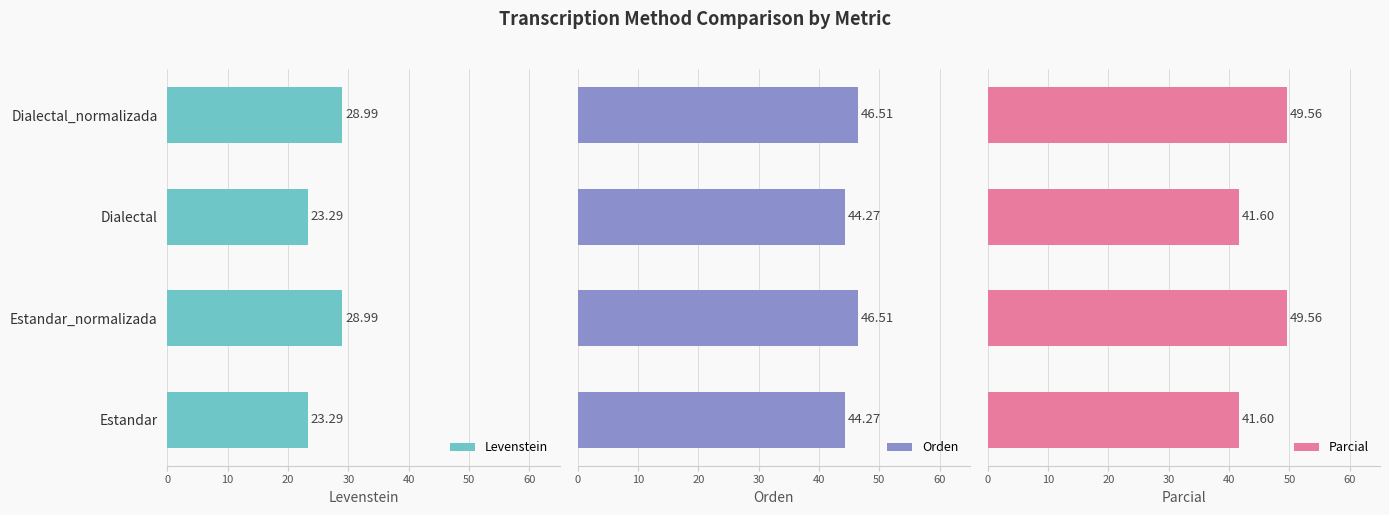

How many distinct data groups are displayed?

3